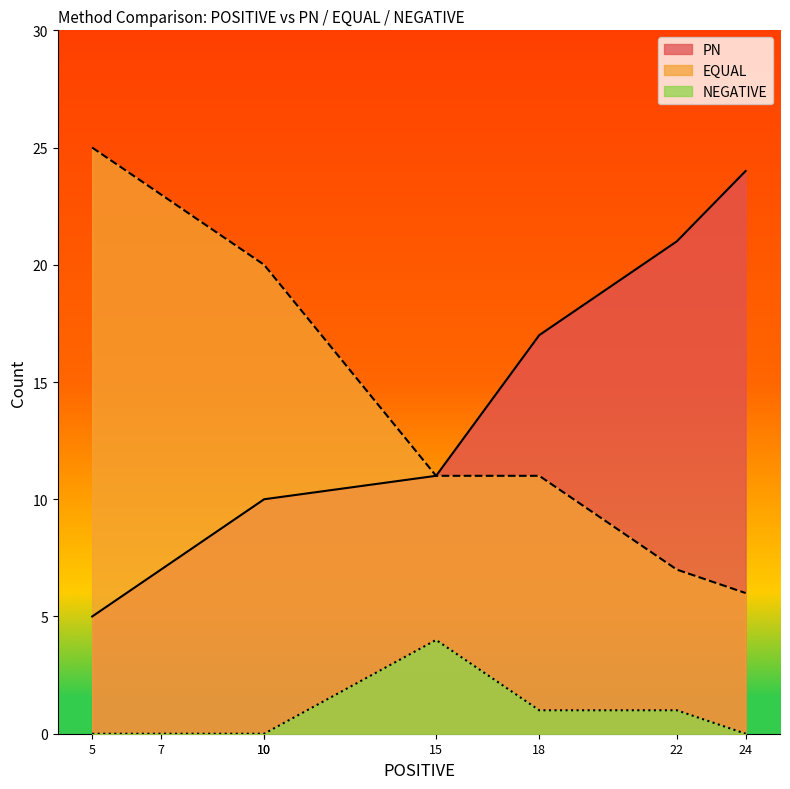

What is the difference between the second highest and minimum values in the NEGATIVE series?

1